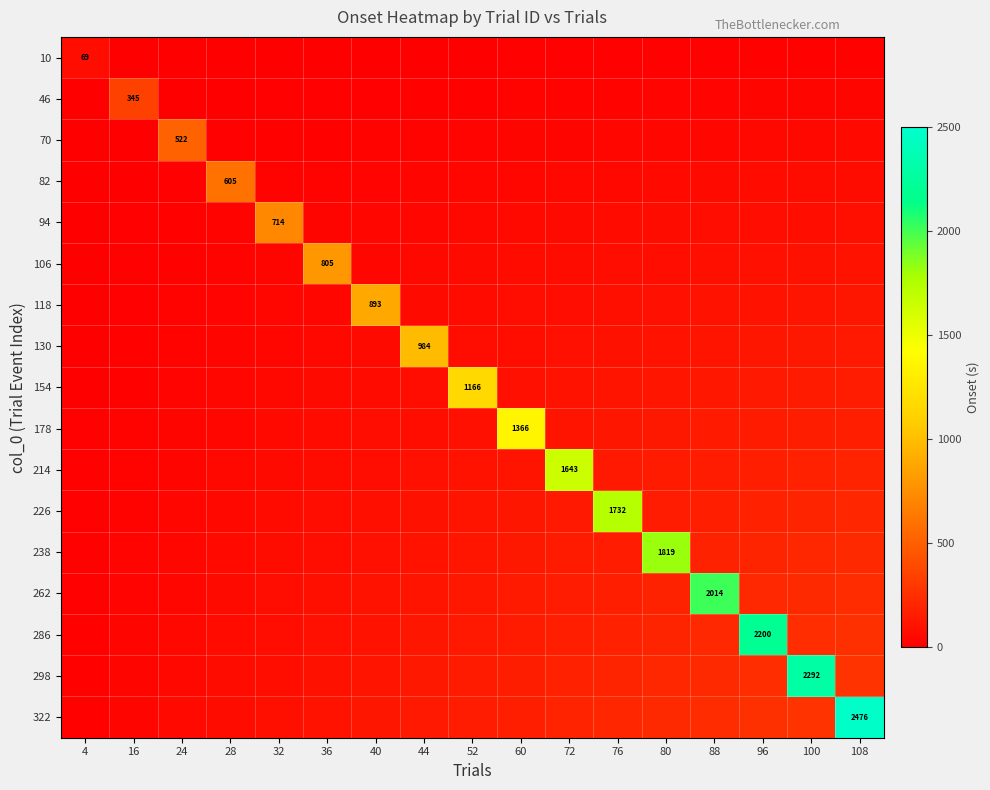

True or false: 322 has a value of 2476.5 at 108.

True